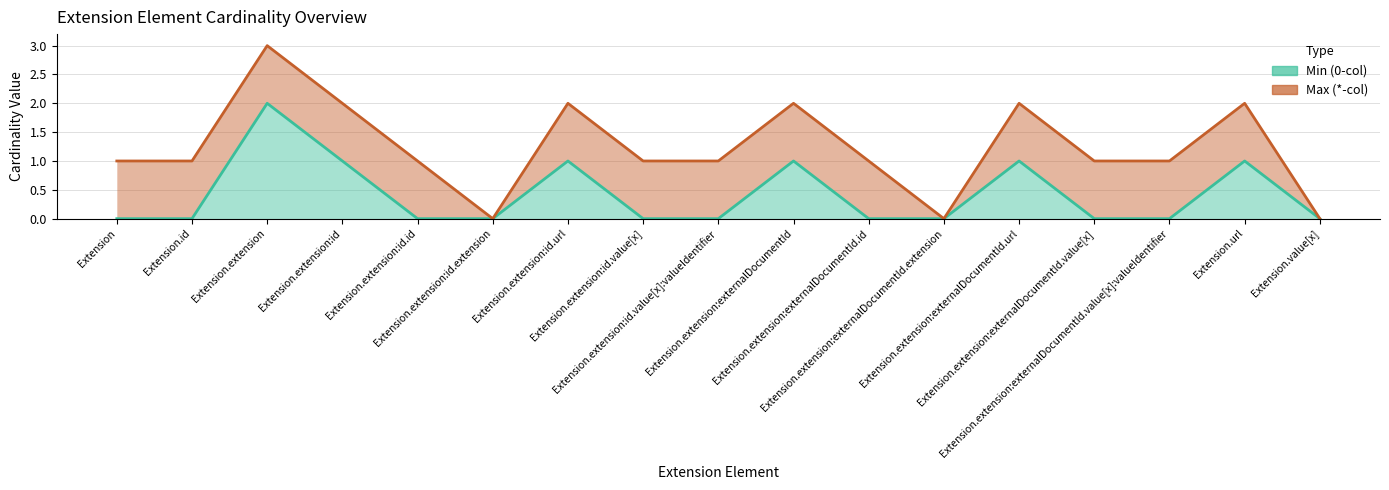

How many values are between 0 and 1?

16